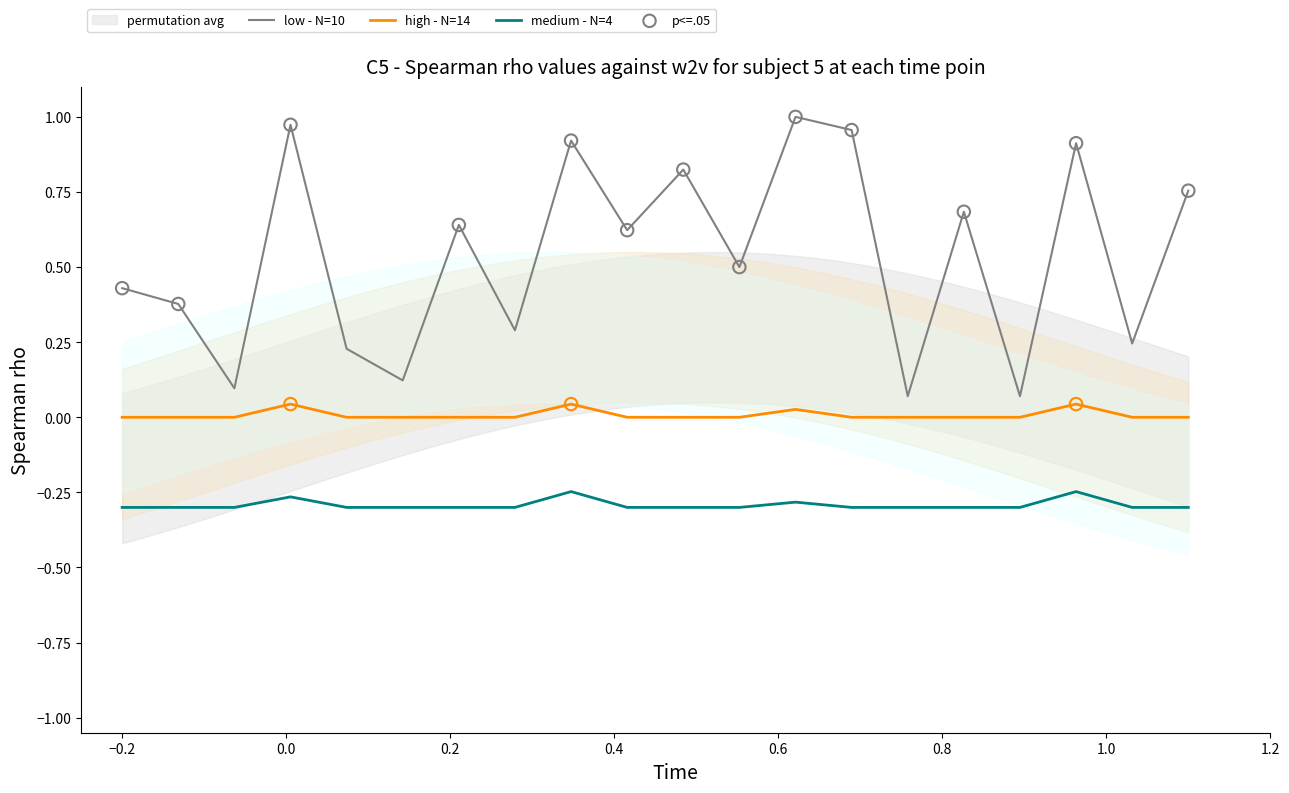

Which series has the largest Y range (max minus min)?

low - N=10